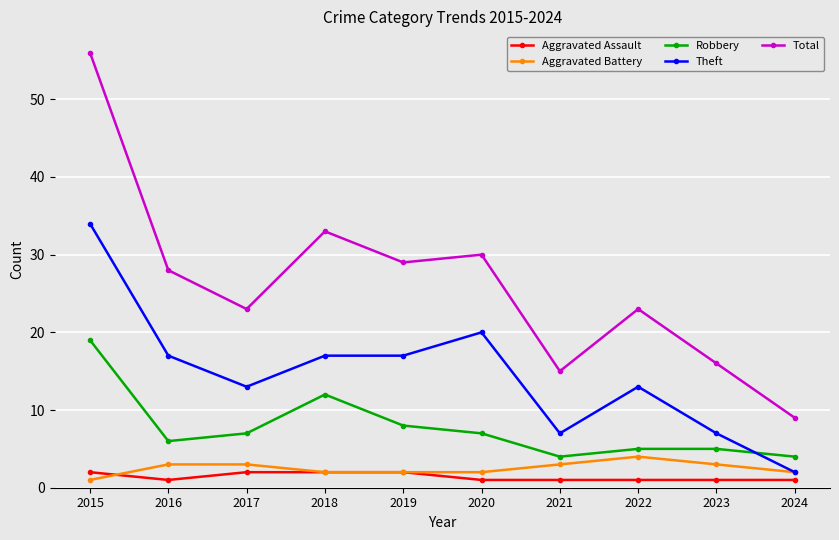

What is the greatest value displayed?

56